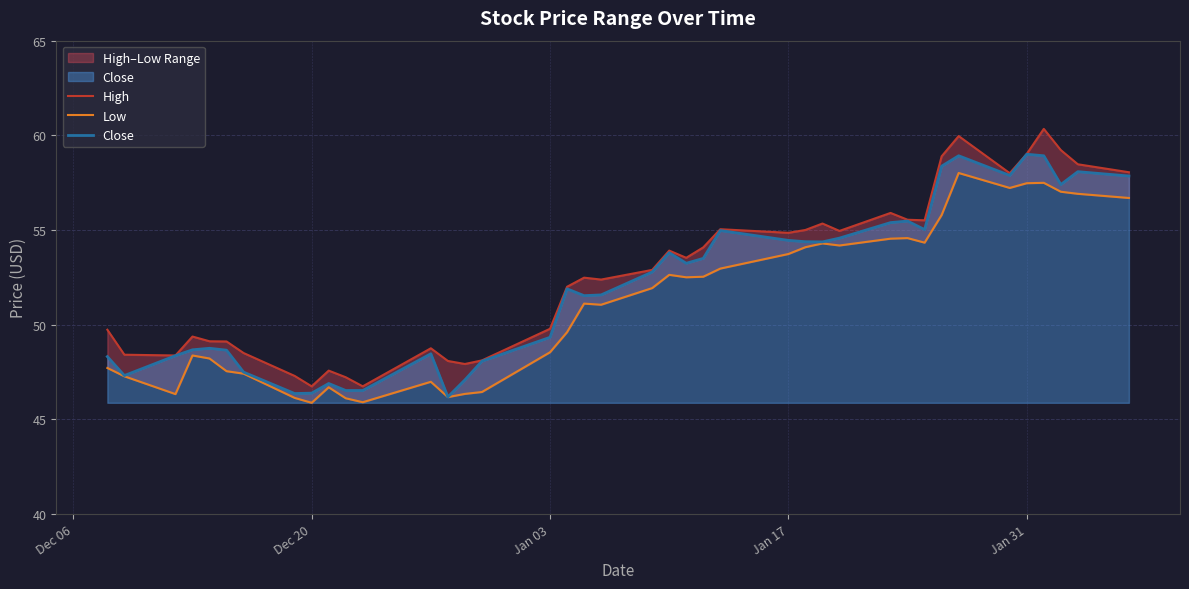

How many interior local peaks does the Close series have?

10